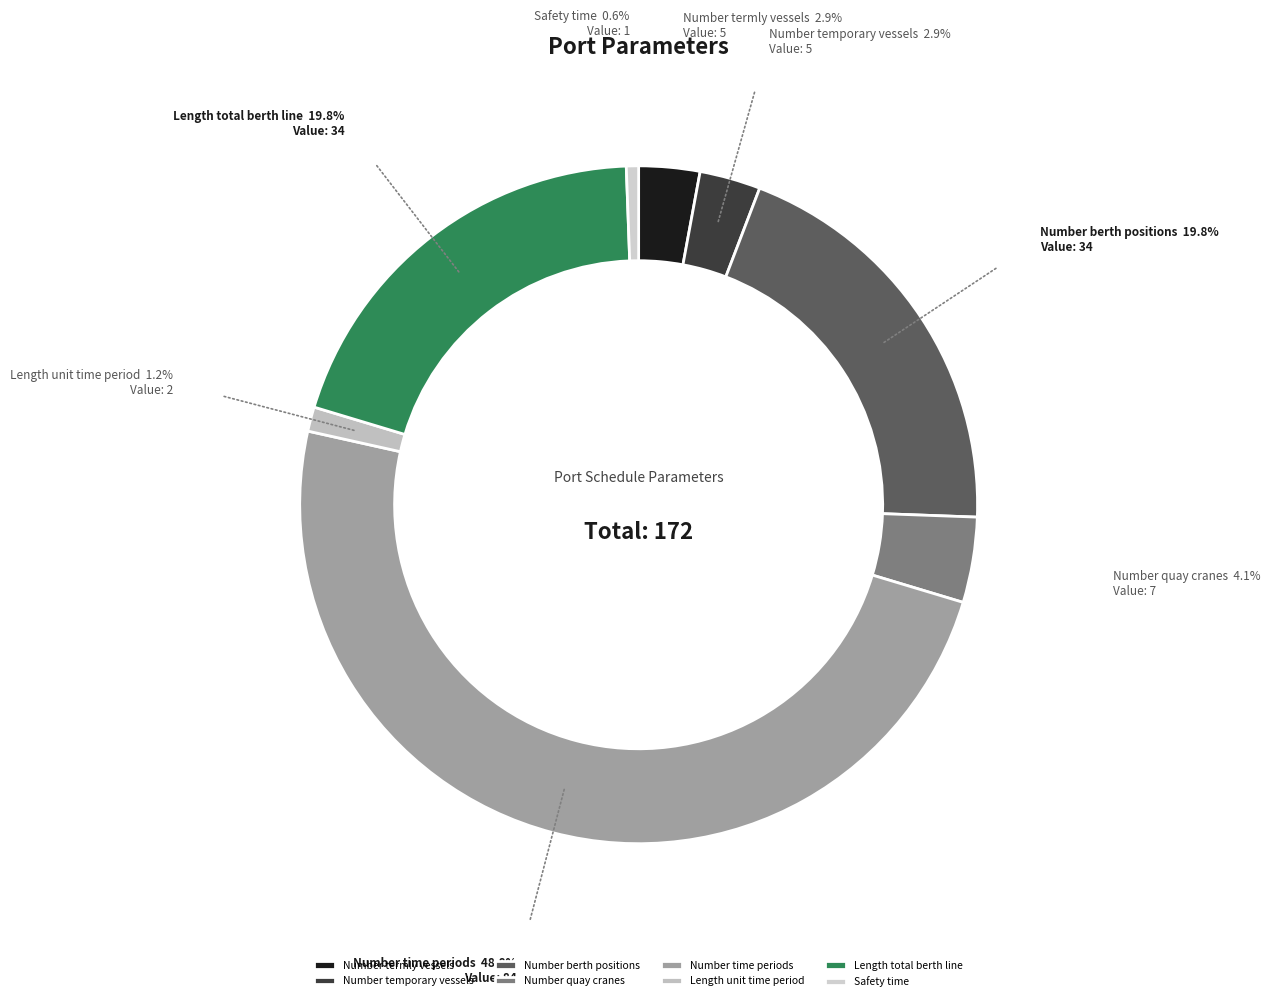

What is the largest slice in the pie chart?

Number time periods